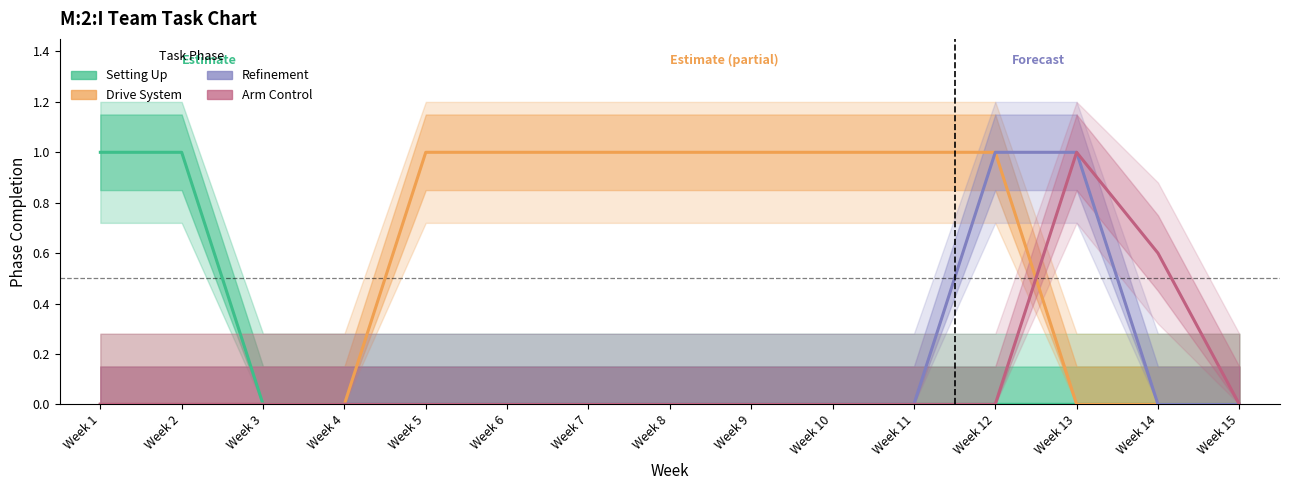

How many categories are shown in the chart?

15